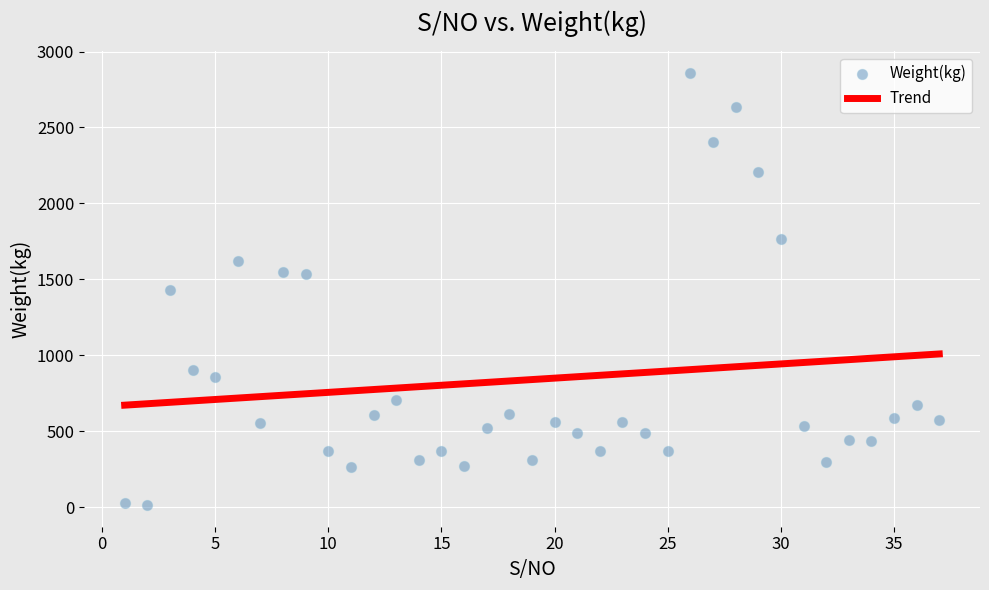

What is the range of X values (max minus min)?

36.0